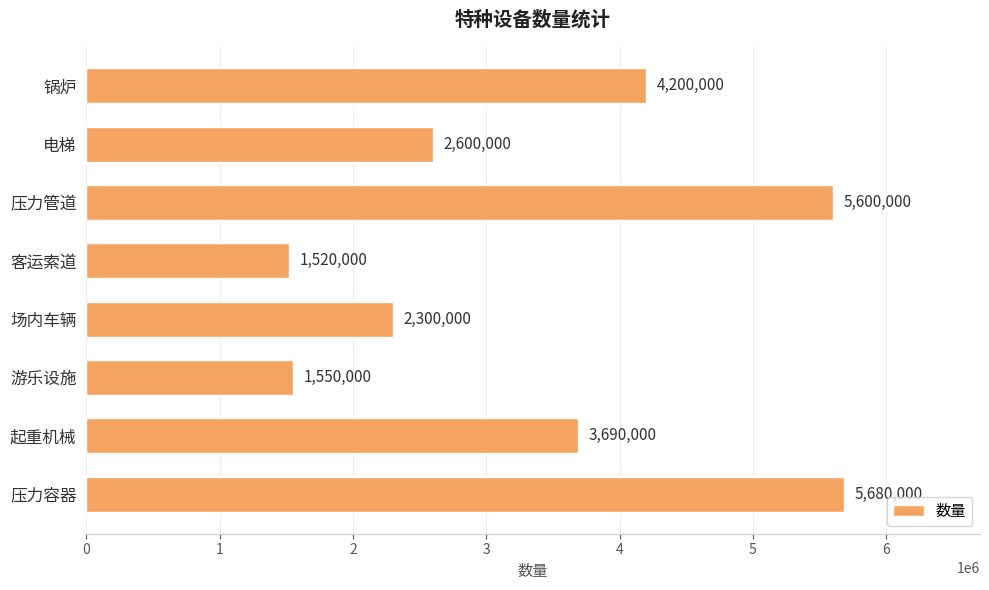

What is the sum of all values?

27140000